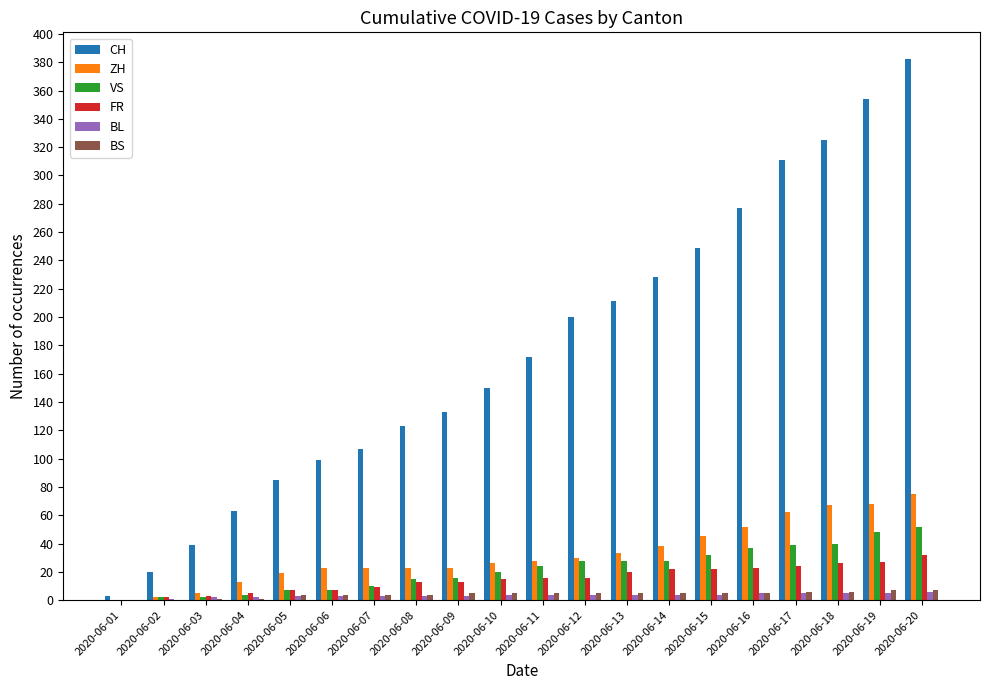

What is the maximum value shown in the chart?

382